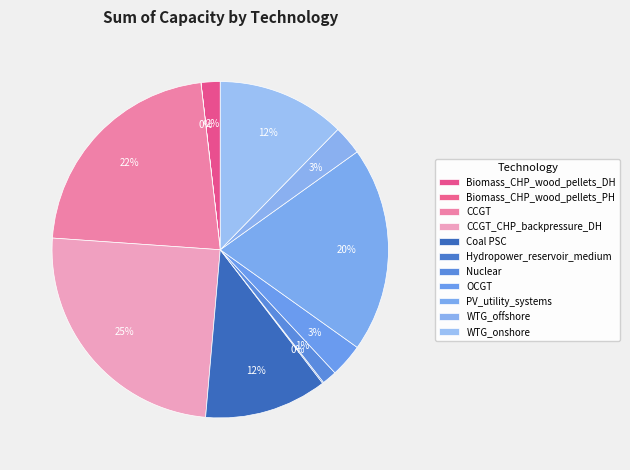

What is the largest slice in the pie chart?

CCGT_CHP_backpressure_DH